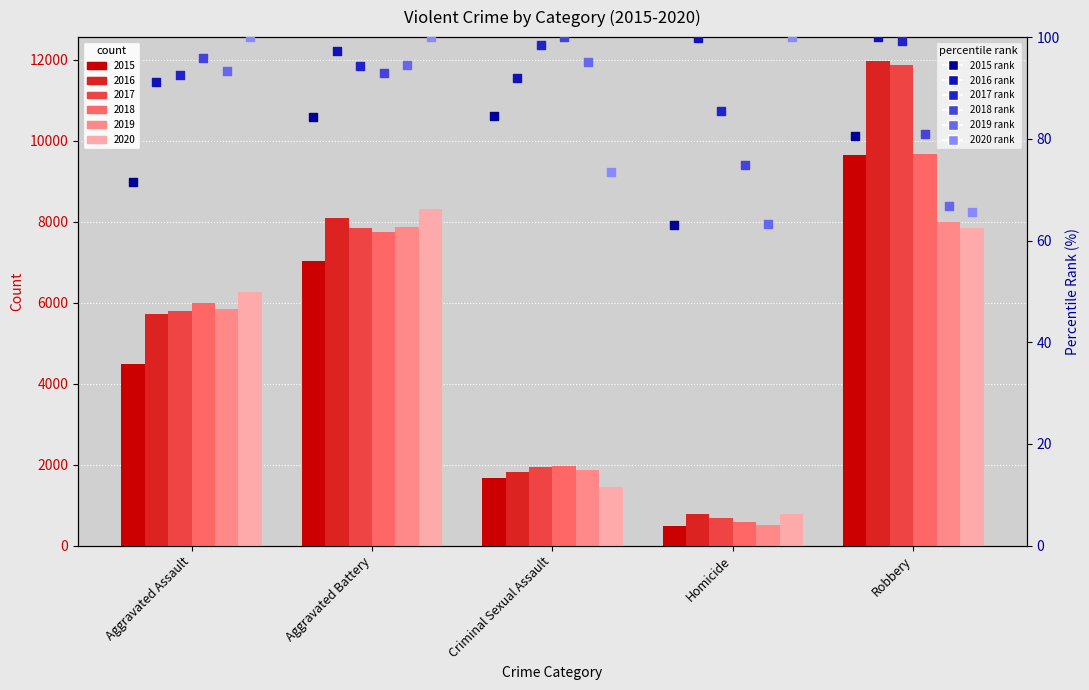

Is the value of 2017 rank at Criminal Sexual Assault greater than the value of 2016 rank at Criminal Sexual Assault?

Yes